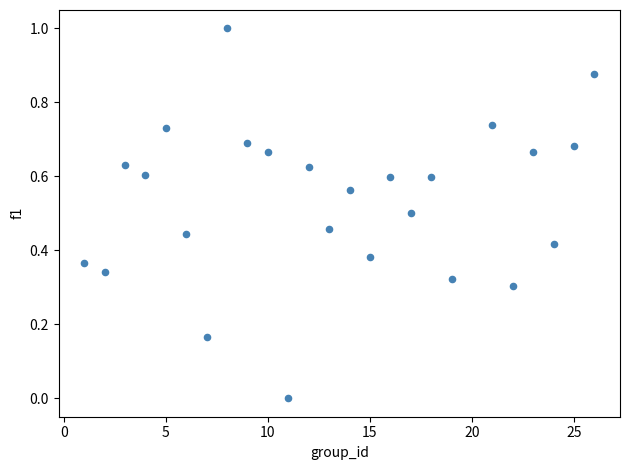

What is the range of X values (max minus min)?

25.0